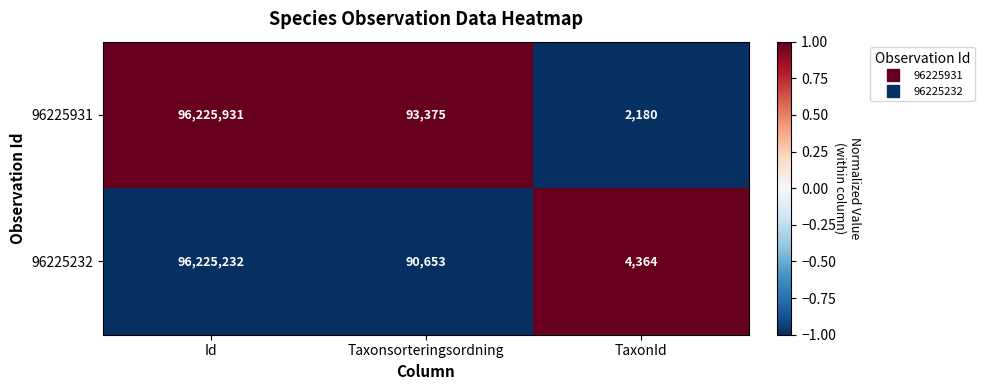

Count the number of data series in this chart.

2